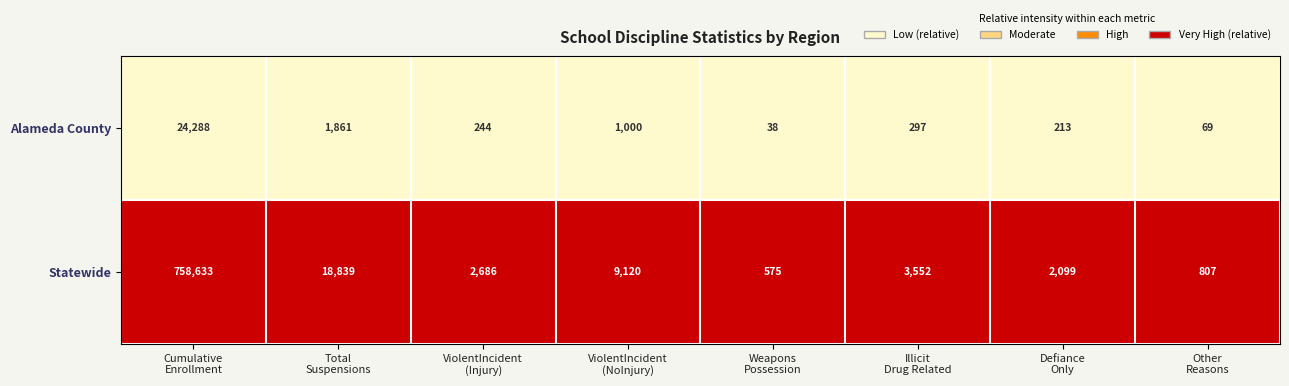

At which category does the chart reach its minimum across all series?

Weapons
Possession